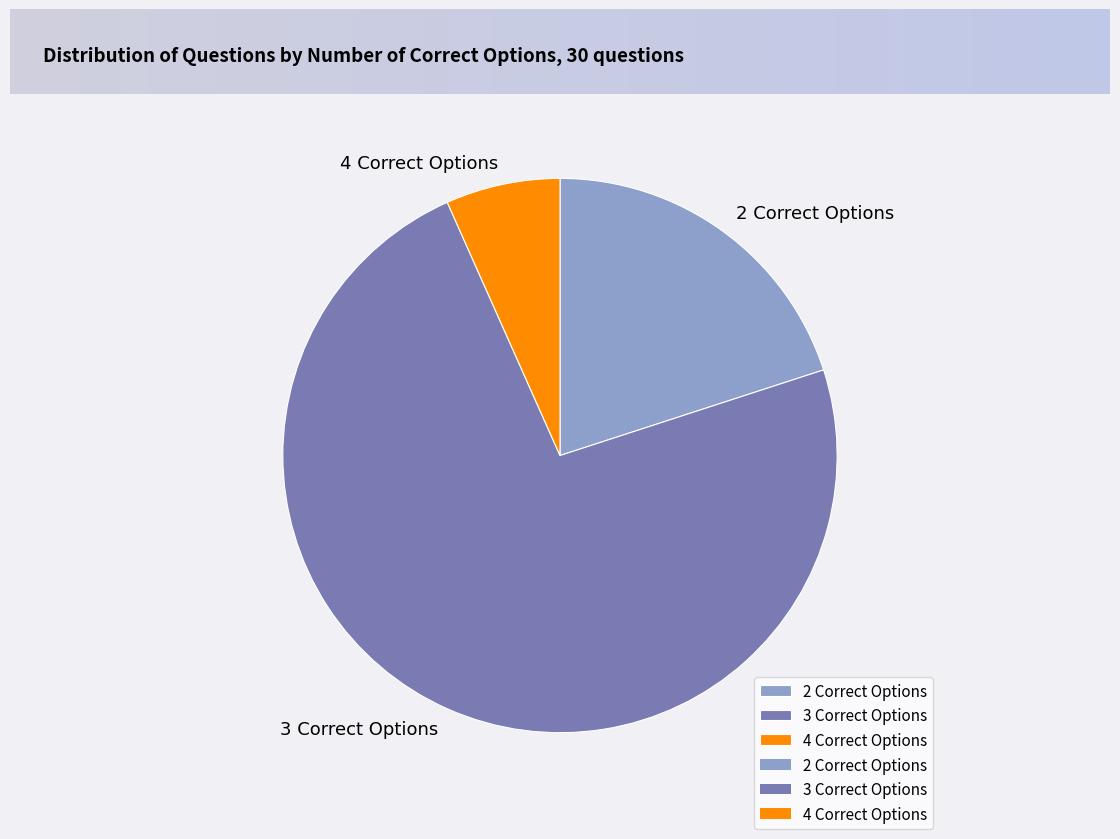

Which has a higher value, 3 Correct Options or 4 Correct Options?

3 Correct Options